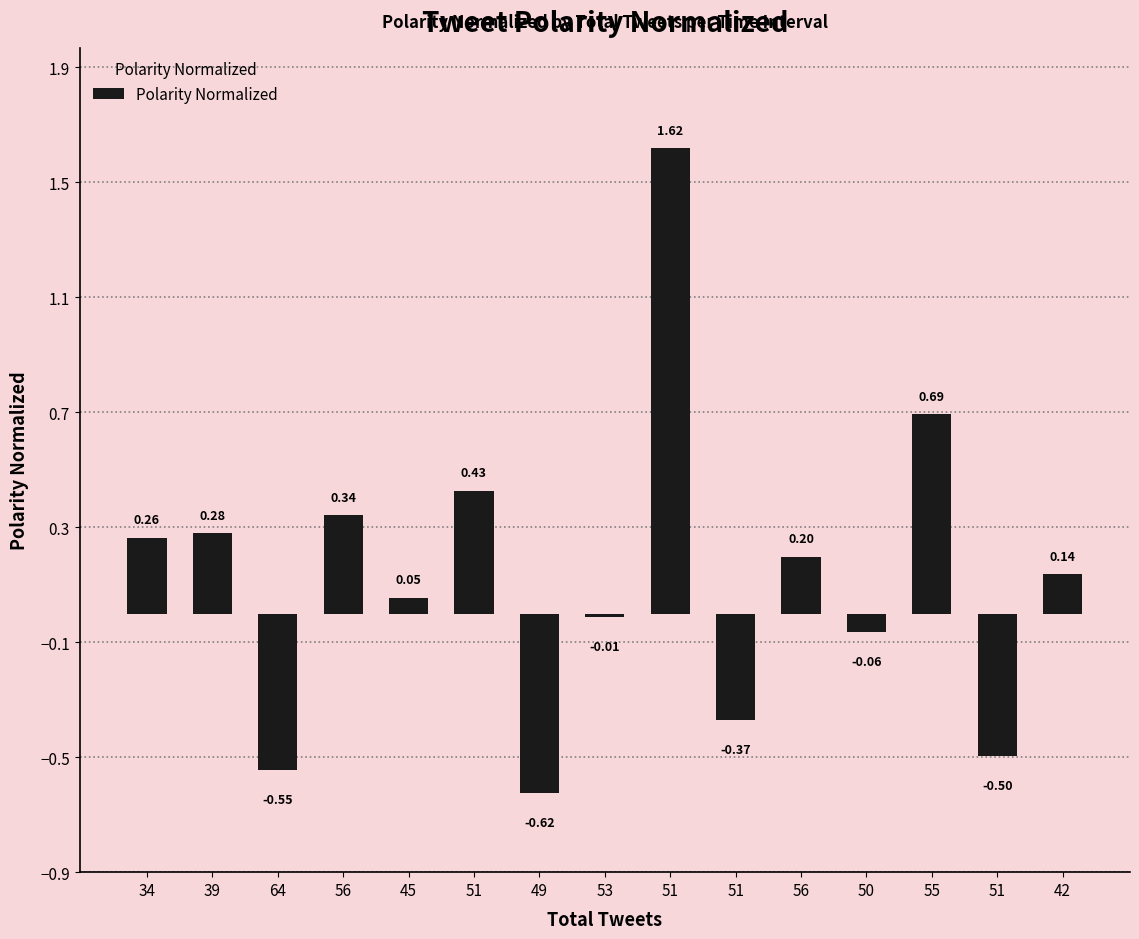

At which label does the data first exceed 0?

34